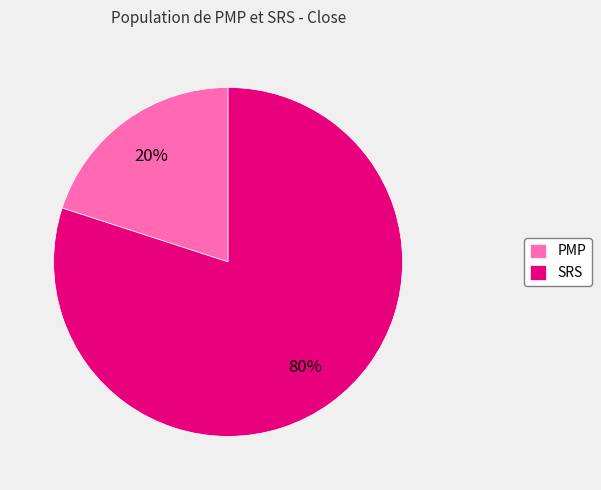

To the nearest percent, what is the difference between the PMP and SRS slice percentages?

60%